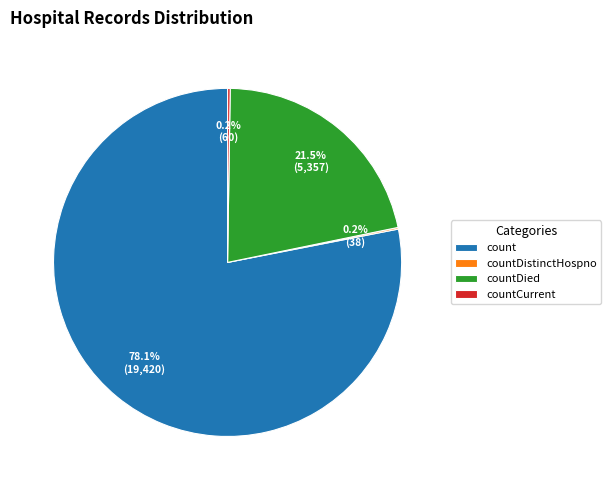

Is there any slice that represents more than half of the pie?

Yes